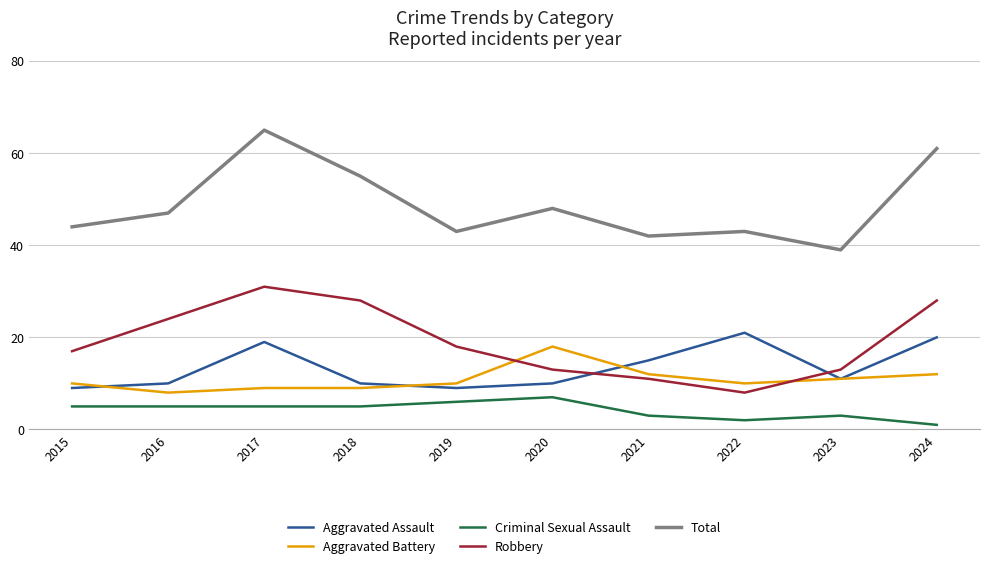

At which category does the chart reach its peak across all series?

2017